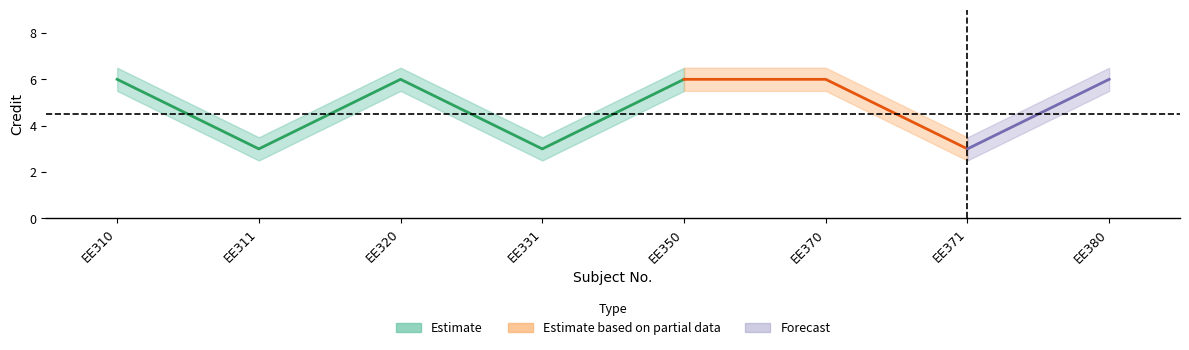

Reading left to right, list all the values displayed in this chart.

Credit: 6.0	3.0	6.0	3.0	6.0	6.0	3.0	6.0
Credit_upper: 6.5	3.5	6.5	3.5	6.5	6.5	3.5	6.5
Credit_lower: 5.5	2.5	5.5	2.5	5.5	5.5	2.5	5.5